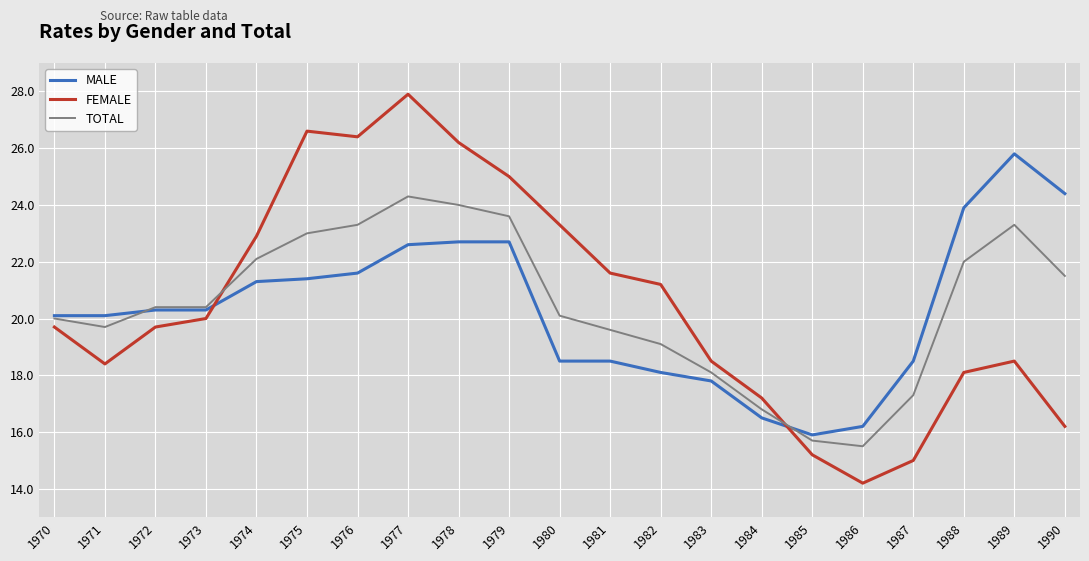

What is the average value of the FEMALE series?

20.6